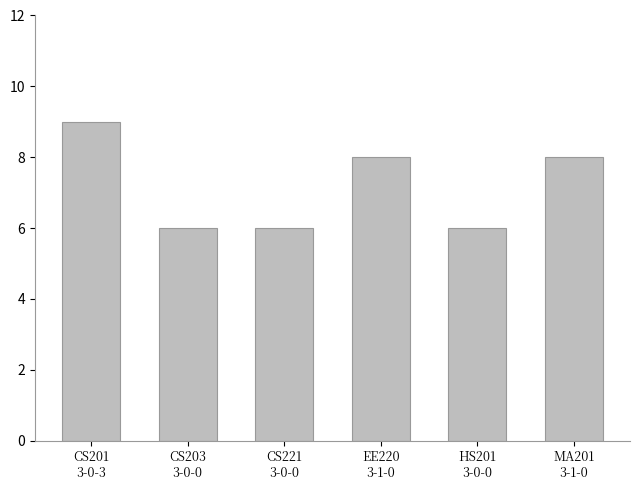

What is the smallest value displayed?

6